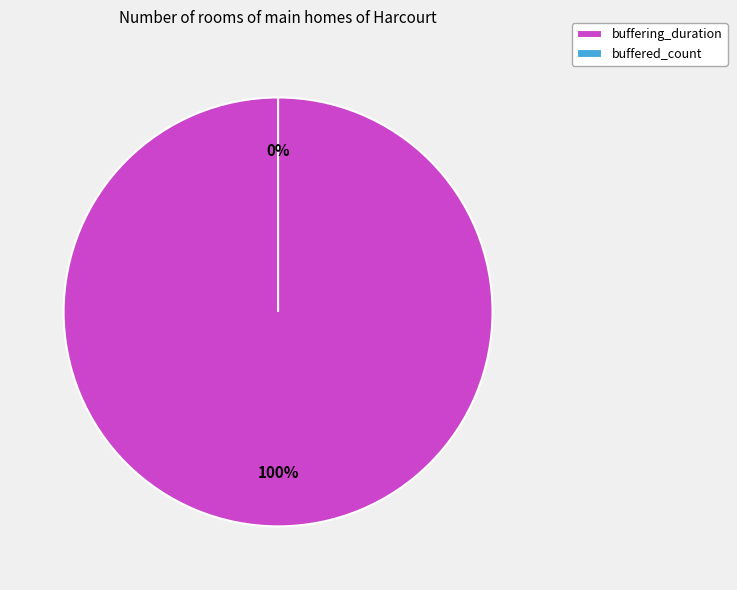

What is the largest slice in the pie chart?

buffering_duration